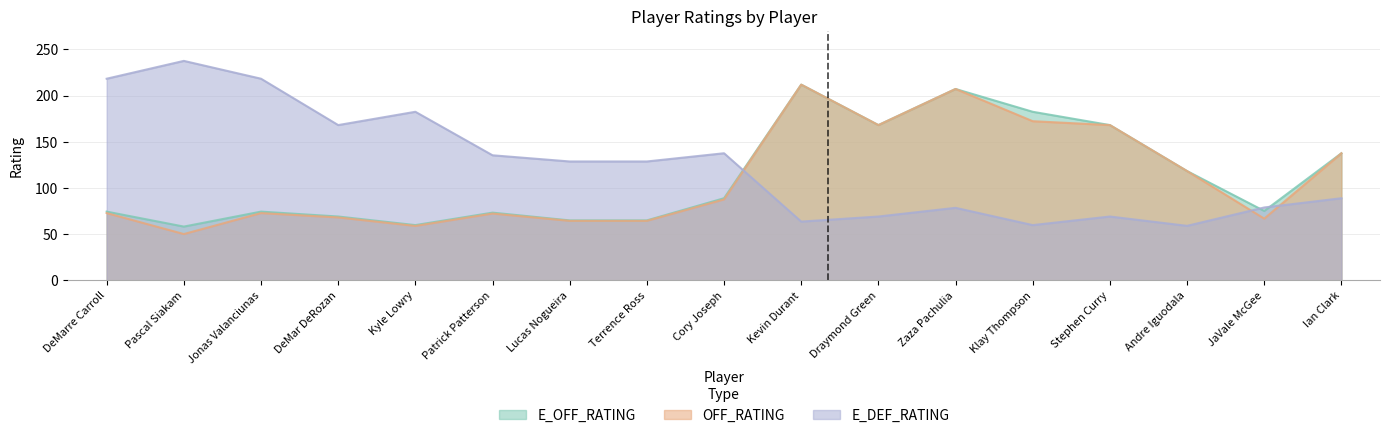

At which label does E_OFF_RATING first exceed 75?

Cory Joseph